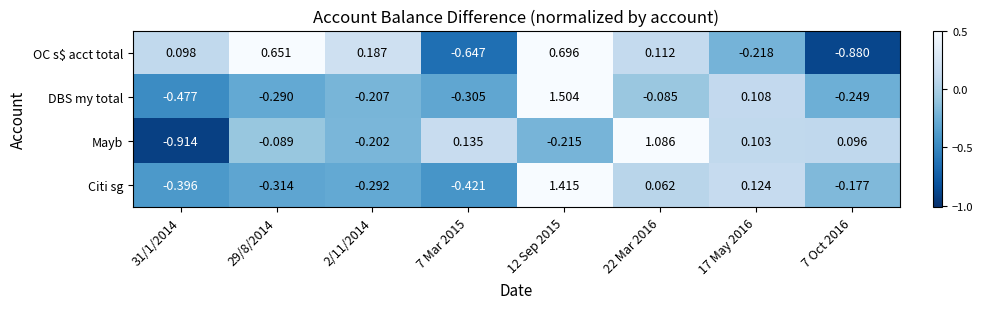

Which series has the largest total across all categories?

Citi sg